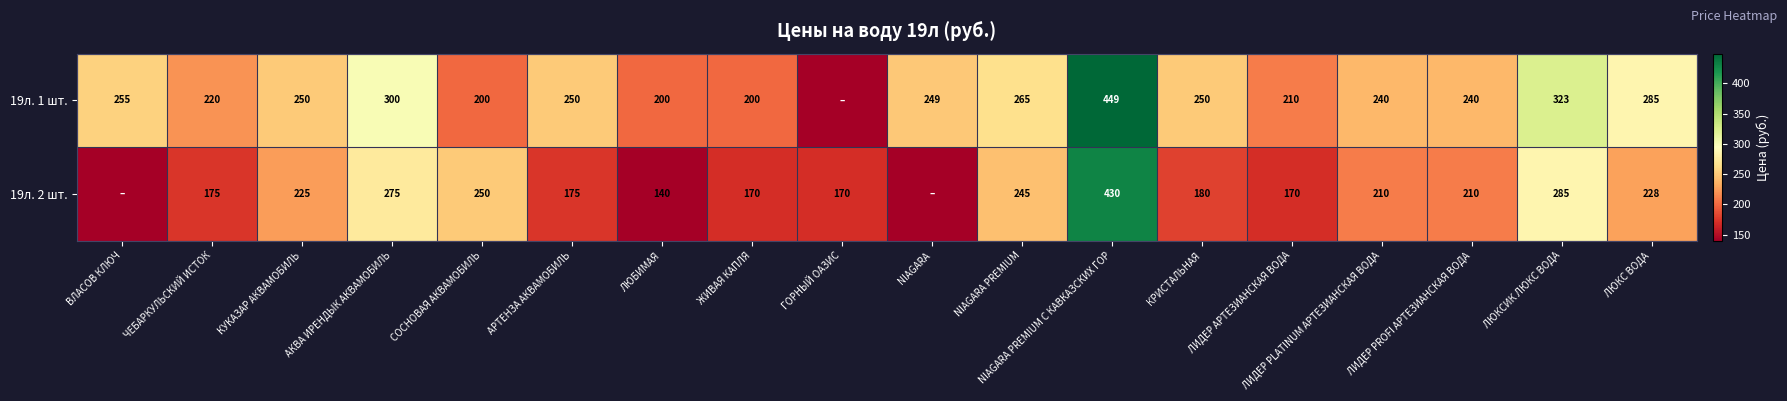

What is the difference between the 19л. 1 шт. values at КРИСТАЛЬНАЯ and ЛИДЕР АРТЕЗИАНСКАЯ ВОДА?

40